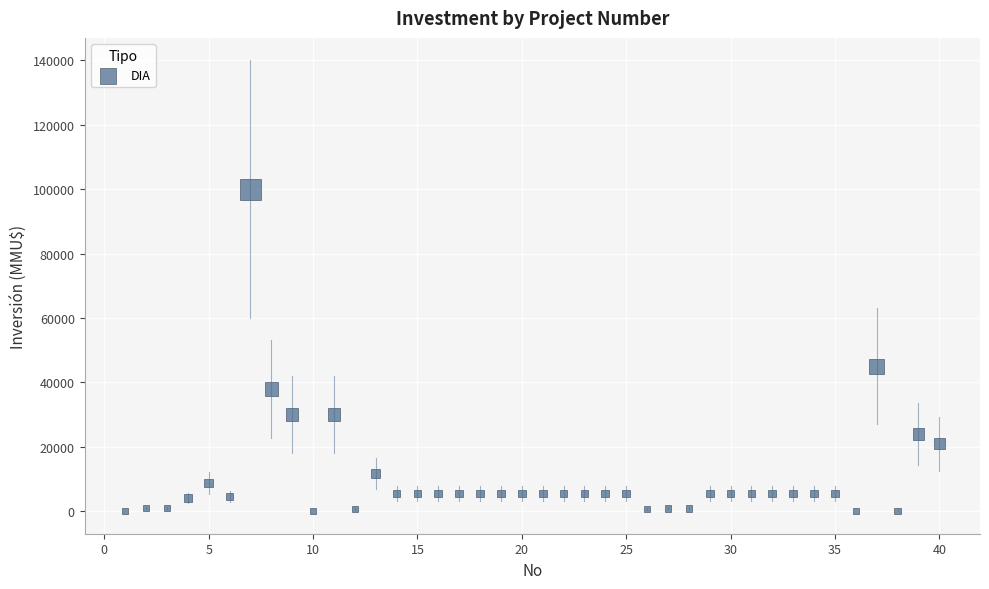

What is the range of Y values (max minus min)?

100000